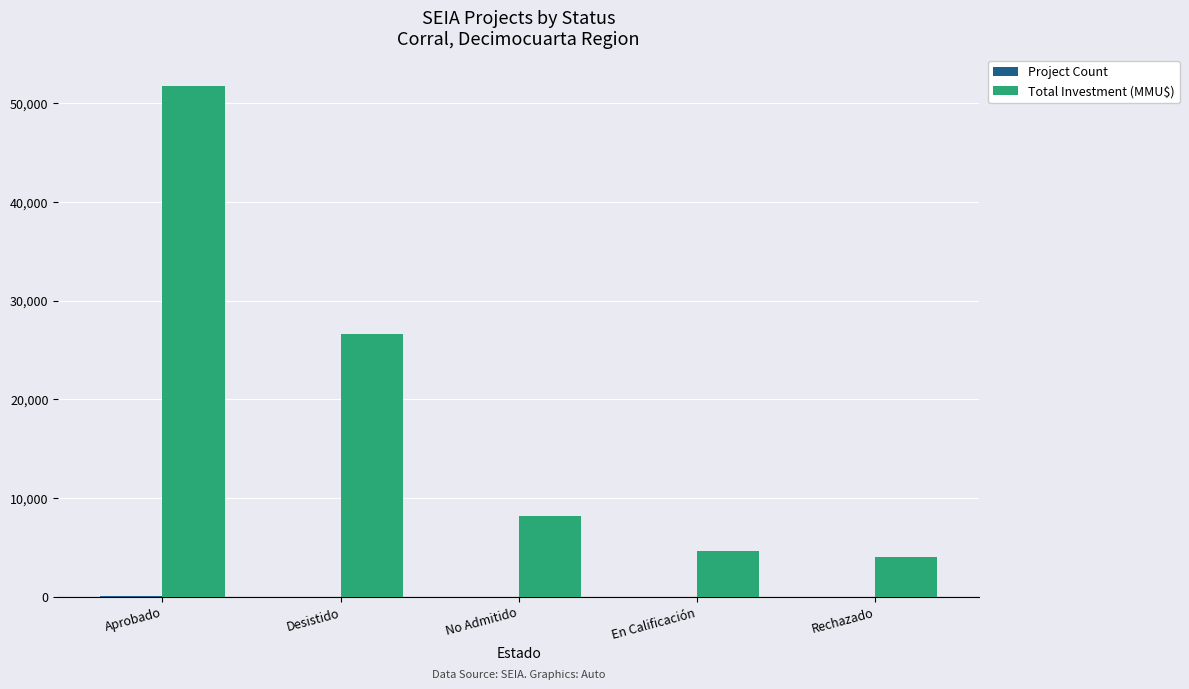

Where is Total Investment (MMU$) nearest to the value 27849?

Desistido